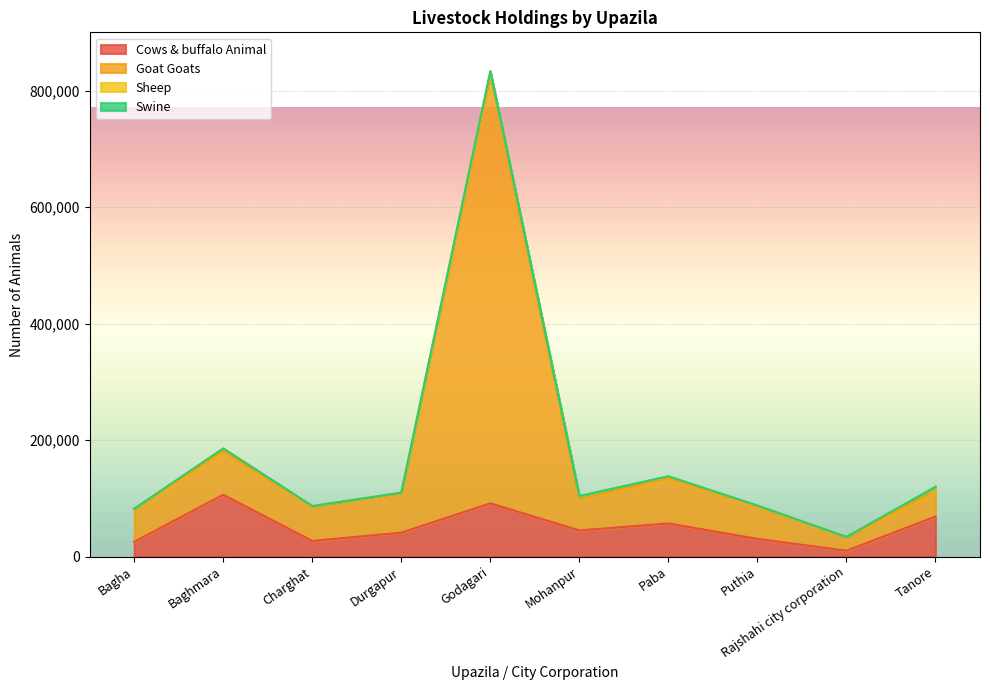

True or false: Swine and Cows & buffalo Animal intersect in this chart.

False